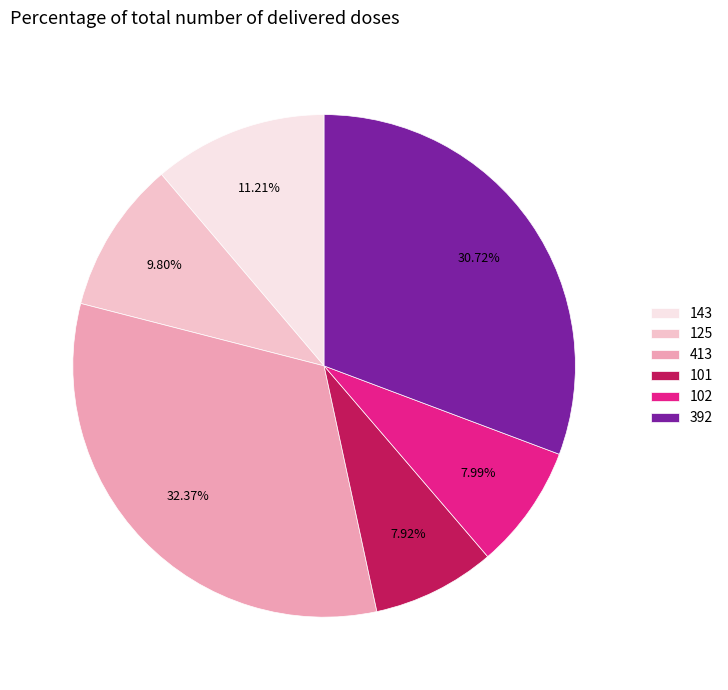

What portion of the pie excludes 125?

90.2%